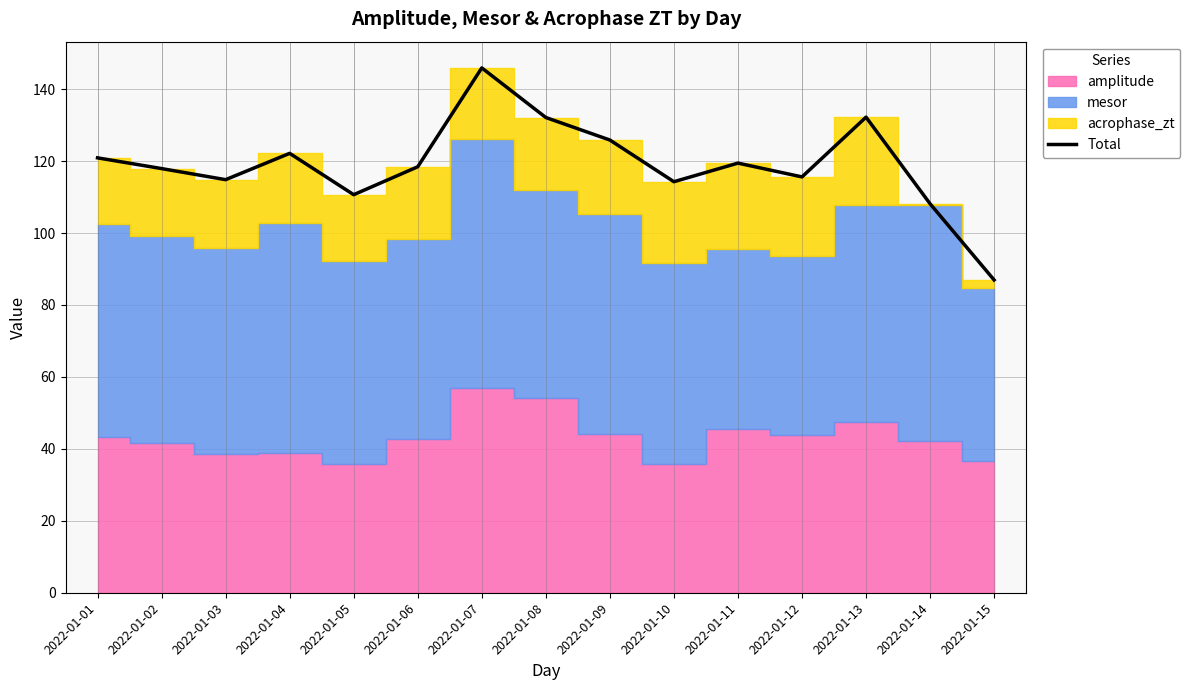

List the labels in order of value, smallest first.

2022-01-15, 2022-01-14, 2022-01-05, 2022-01-10, 2022-01-03, 2022-01-12, 2022-01-02, 2022-01-06, 2022-01-11, 2022-01-01, 2022-01-04, 2022-01-09, 2022-01-08, 2022-01-13, 2022-01-07